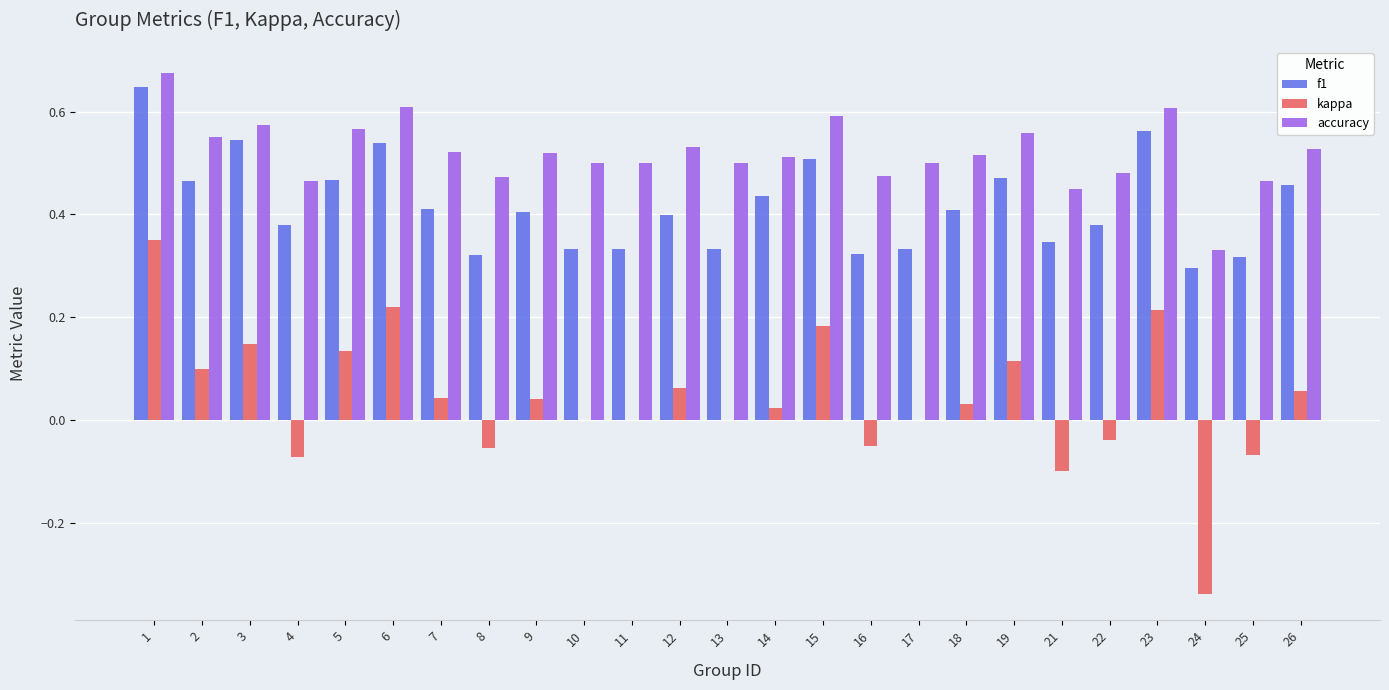

Which series has the widest spread of values?

kappa